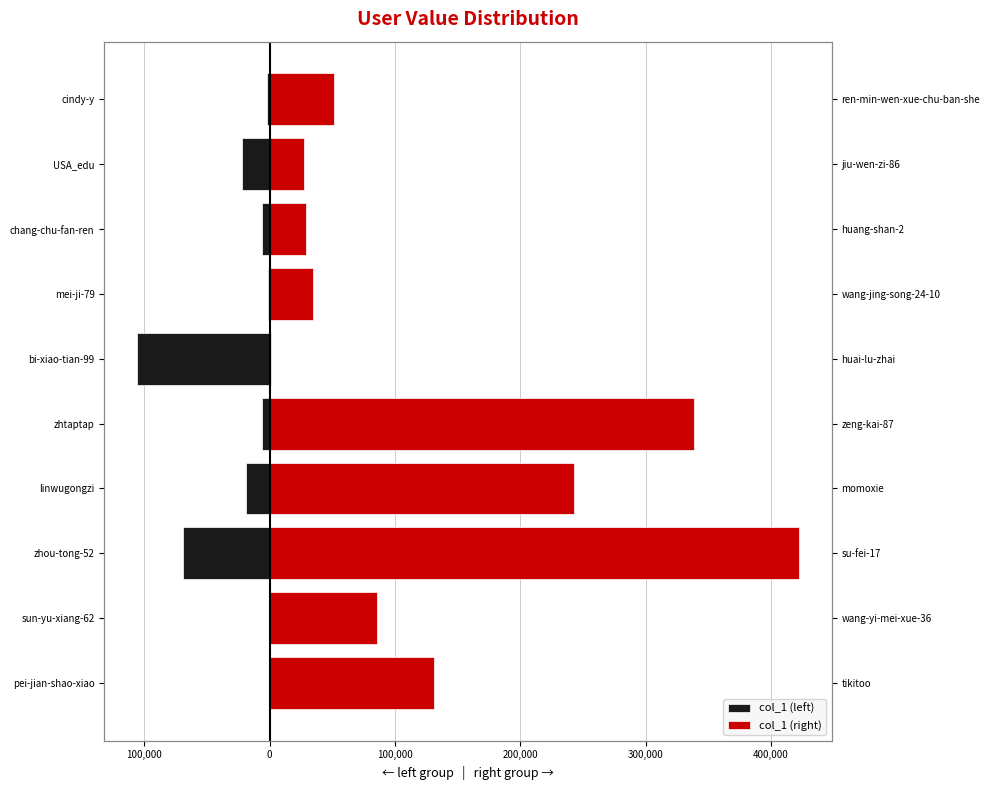

How many groups of bars are there?

10